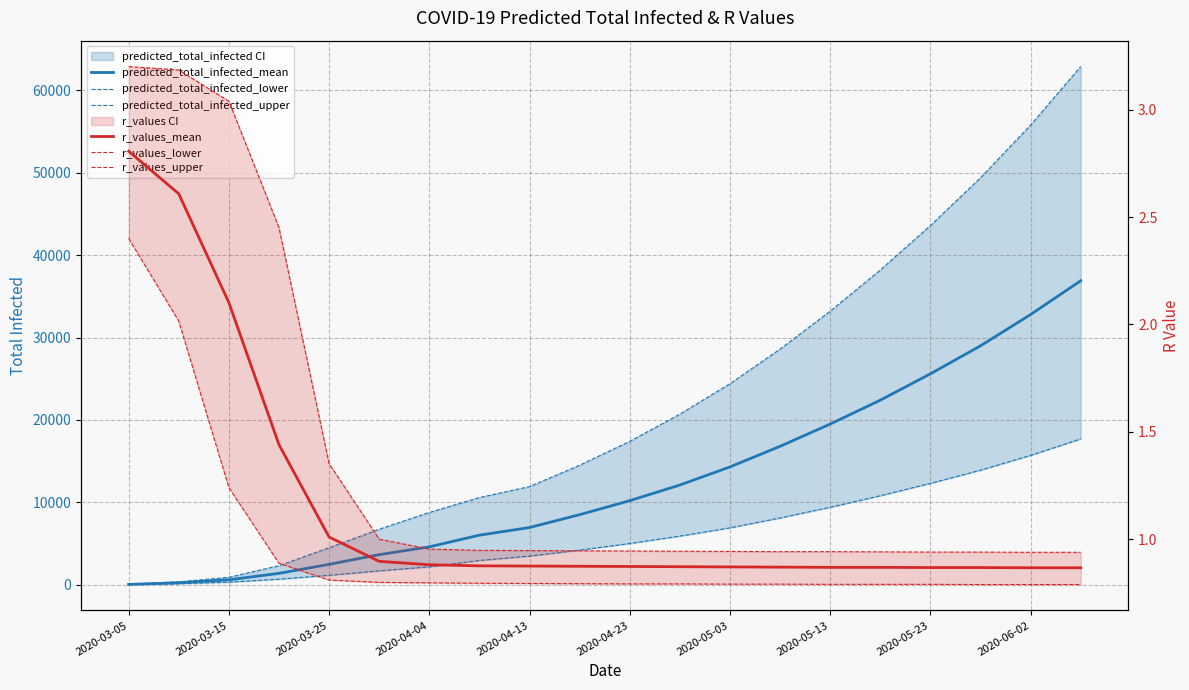

True or false: predicted_total_infected_lower and predicted_total_infected_mean cross at least once.

False